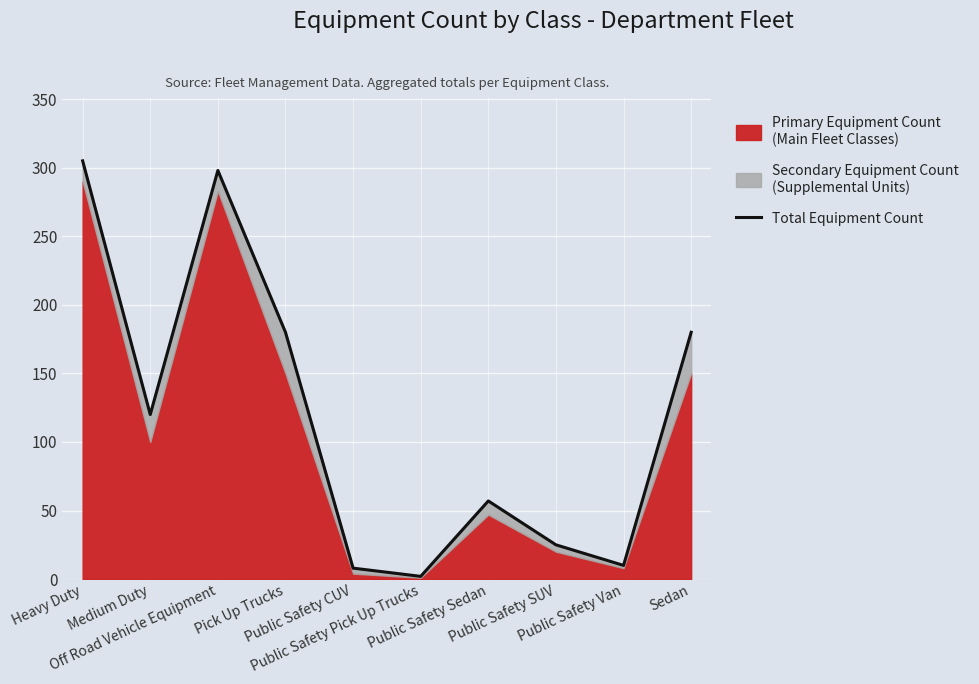

What is the difference between the maximum and minimum values?

303